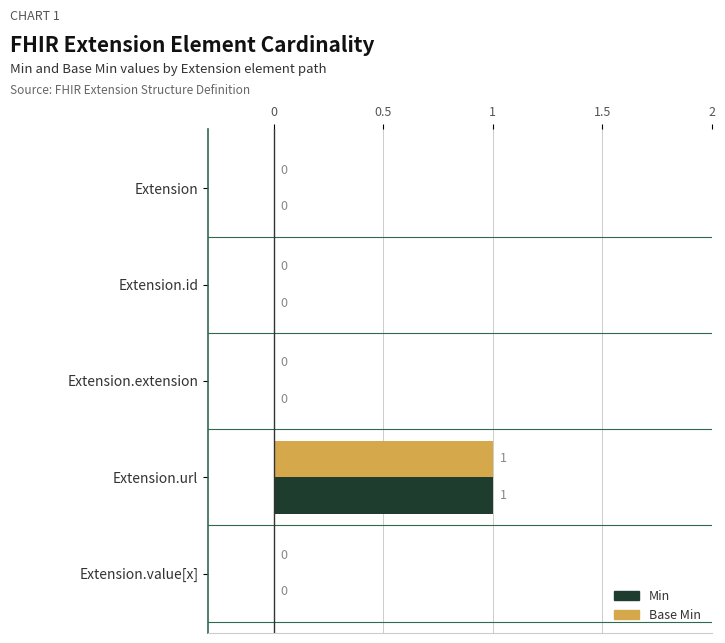

At which category is the sum across all series the highest?

Extension.url